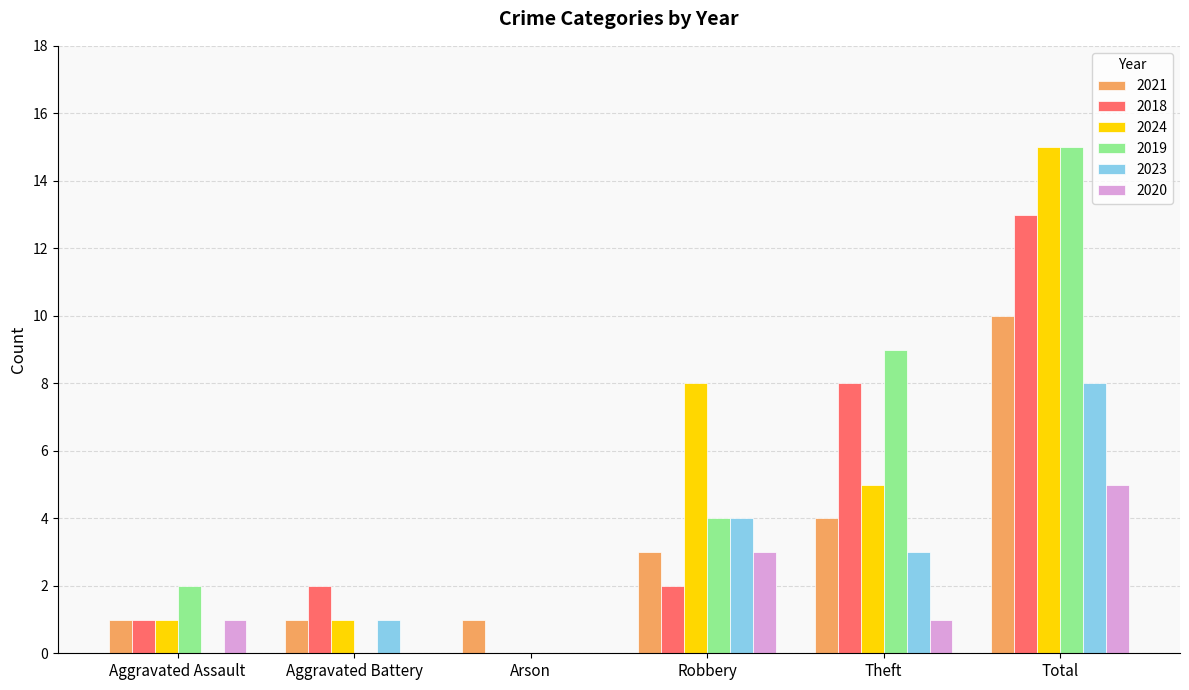

Are the bars horizontal?

No